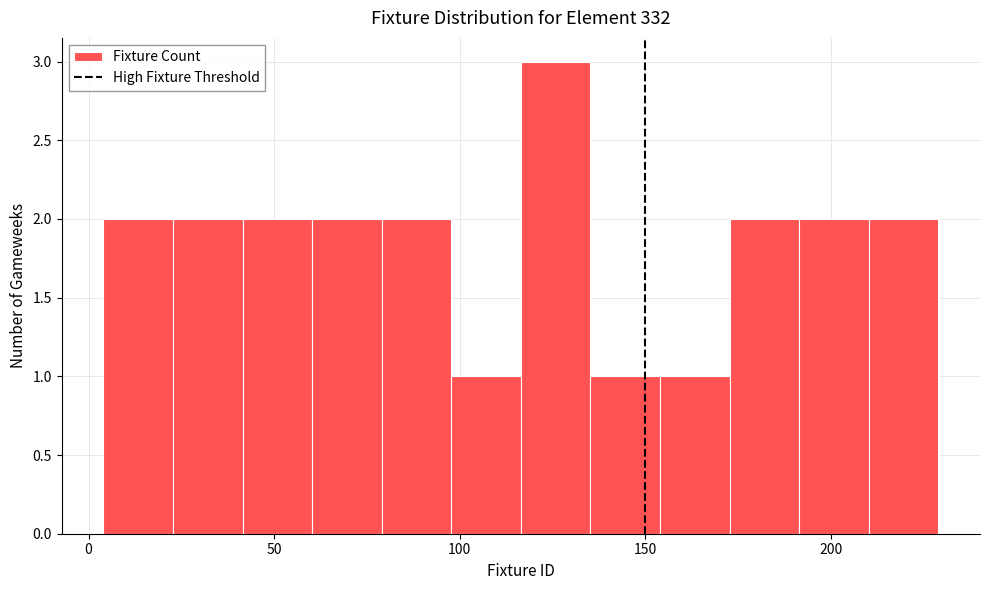

Around what value on the x-axis is the tallest bar? Give the approximate position of its centre, as read against the axis.

125